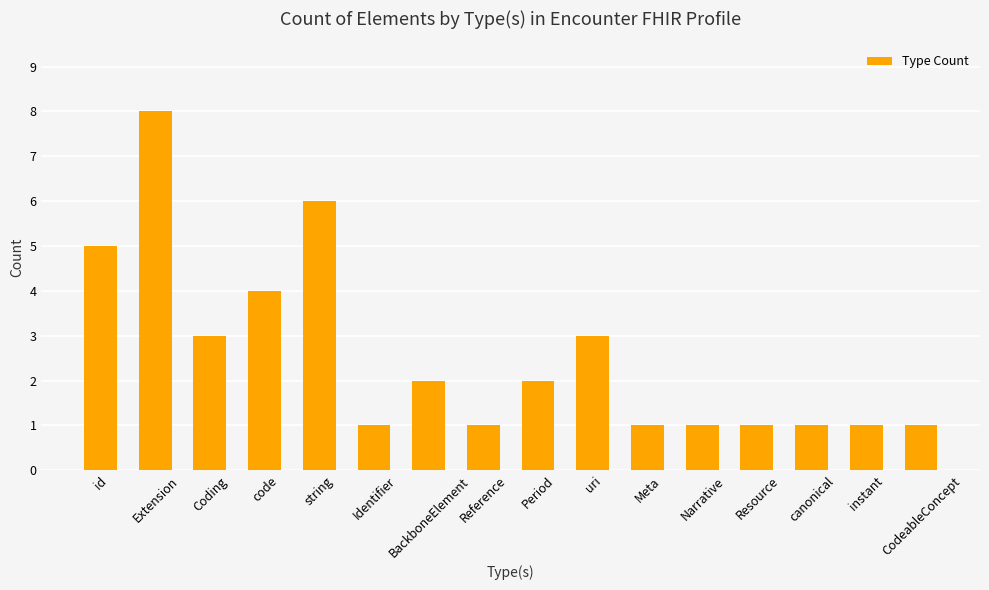

Which label corresponds to the largest value in the chart?

Extension